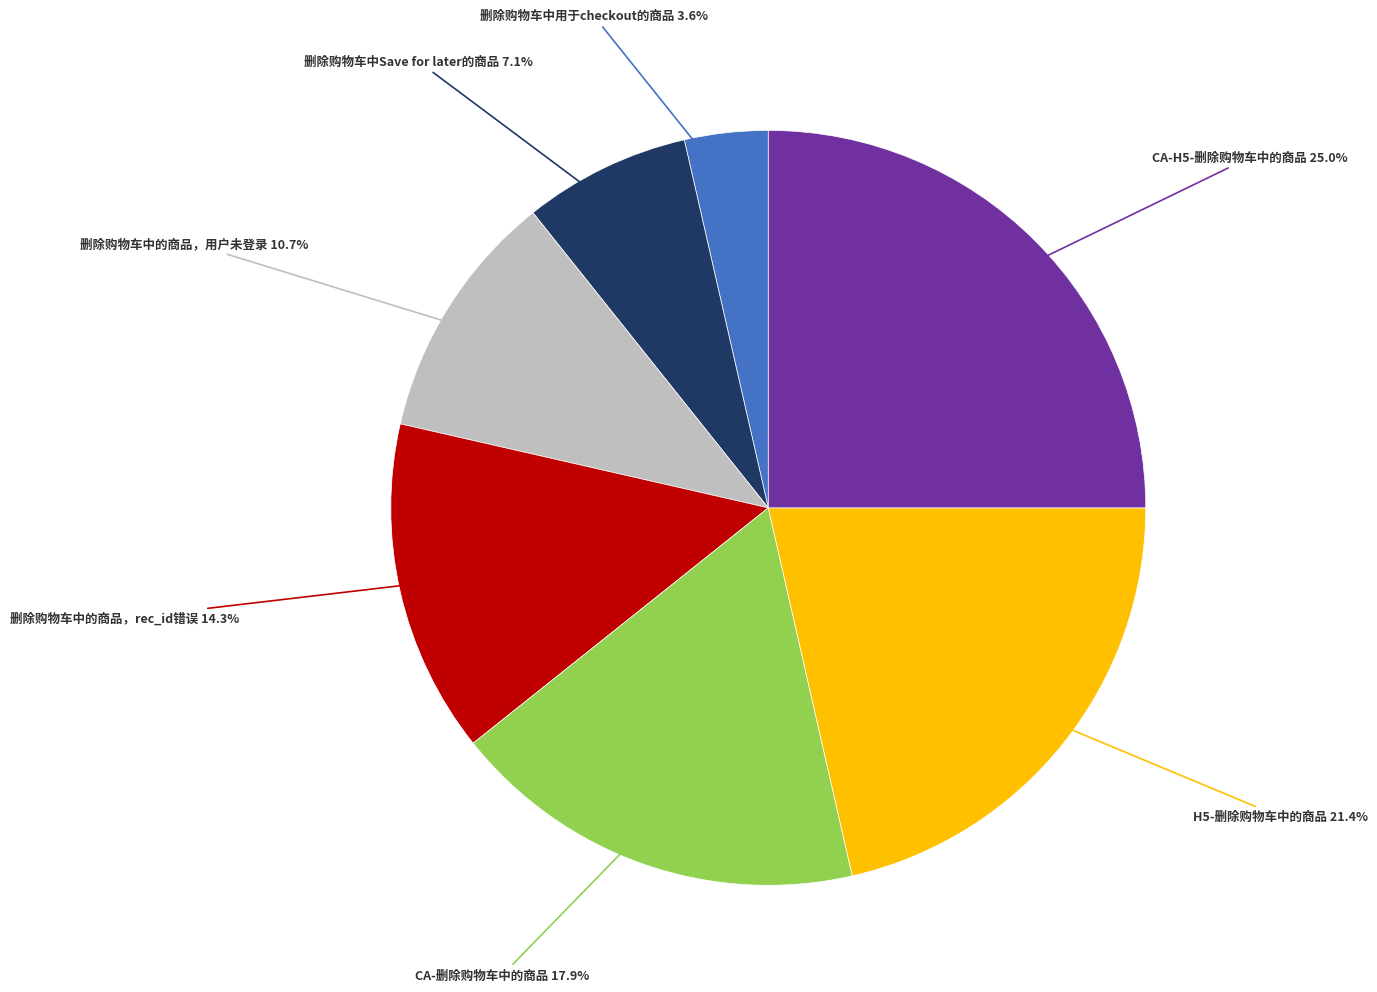

Is there any slice that represents more than half of the pie?

No